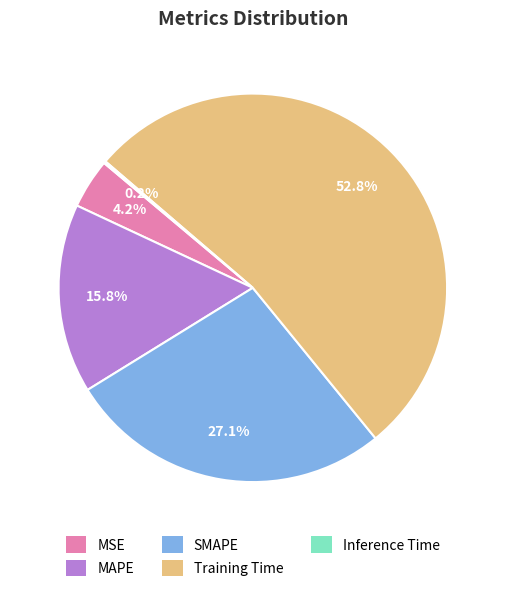

Which has a higher value, MAPE or MSE?

MAPE